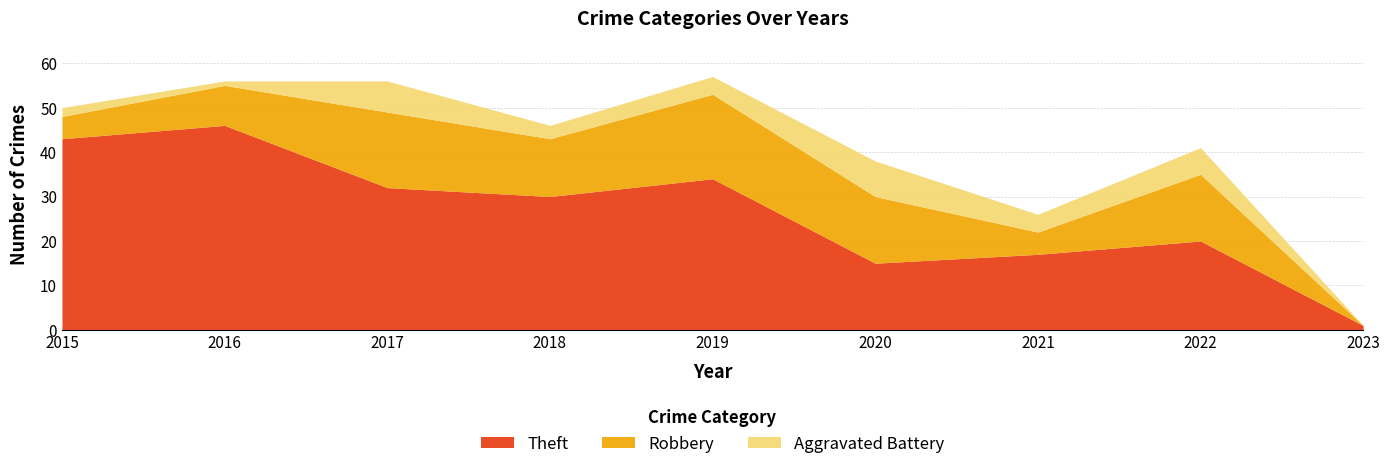

List the labels in order of Aggravated Battery value, smallest first.

2023, 2016, 2015, 2018, 2019, 2021, 2022, 2017, 2020